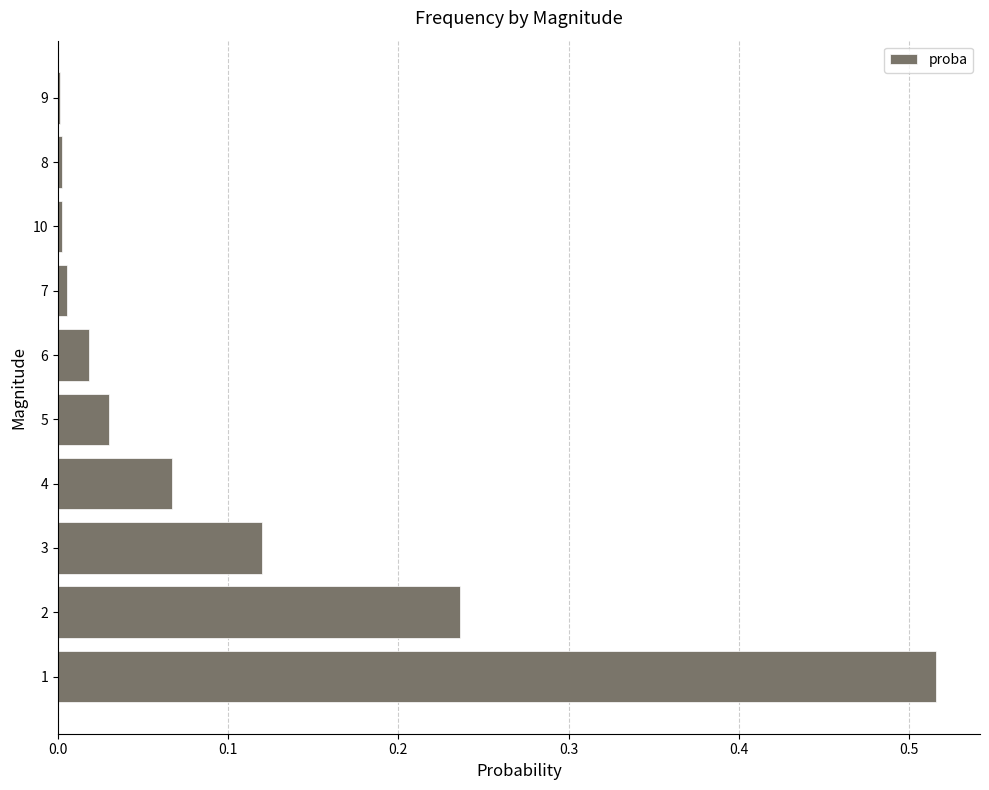

Is it true that the value at 5 is 0.1?

False